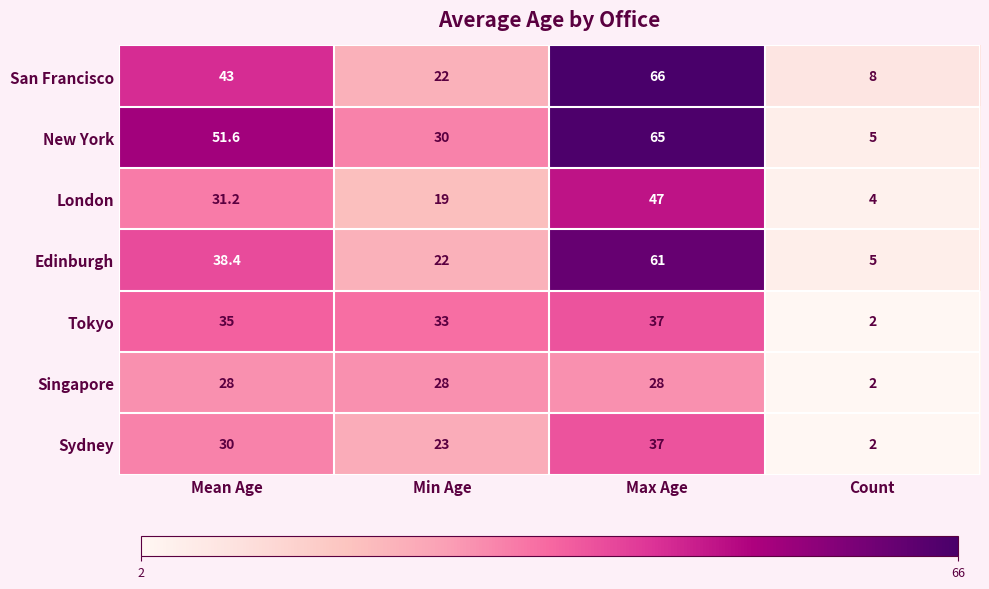

The San Francisco series shows 43.0 at Mean Age. True or false?

True